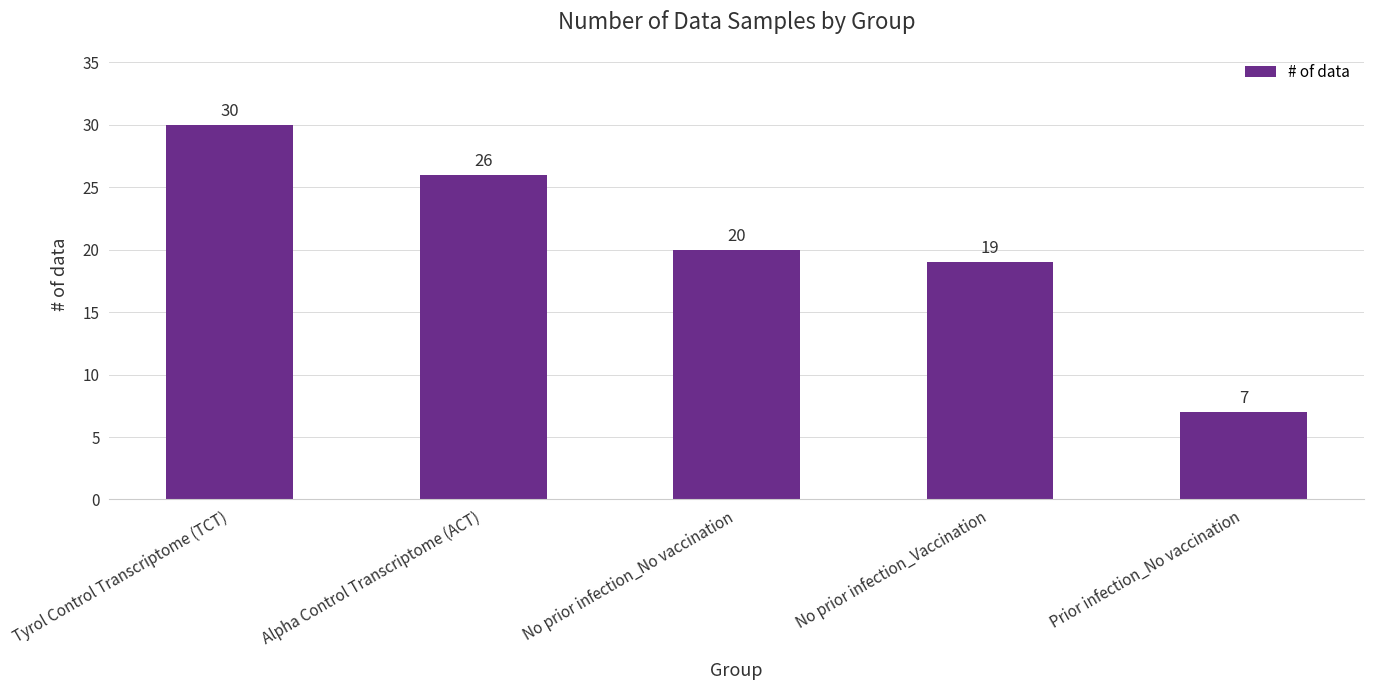

At which label is the value closest to 18?

No prior infection_Vaccination